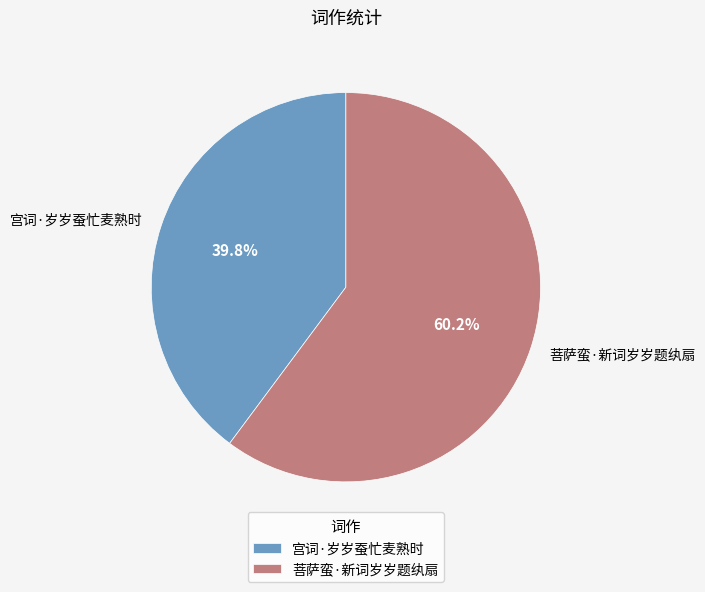

Is the sum of 宫词·岁岁蚕忙麦熟时 and 菩萨蛮·新词岁岁题纨扇 greater than half?

Yes